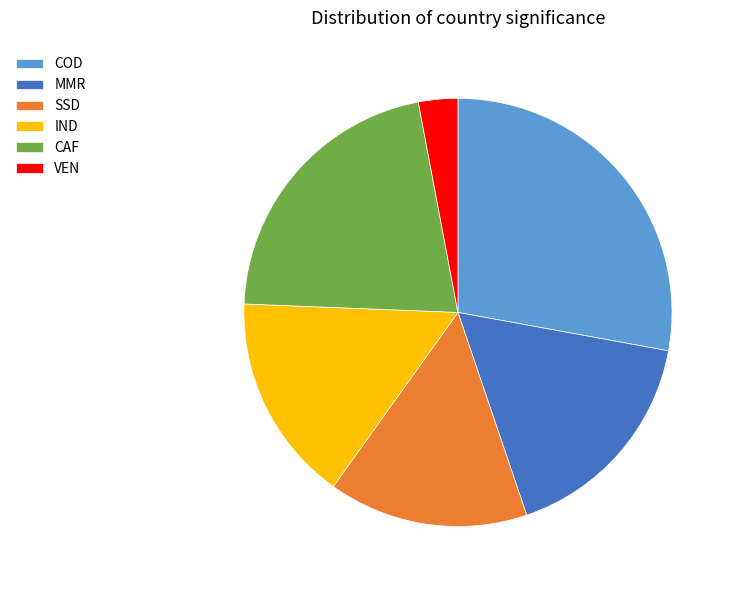

Rank the categories by value from lowest to highest.

VEN, SSD, IND, MMR, CAF, COD